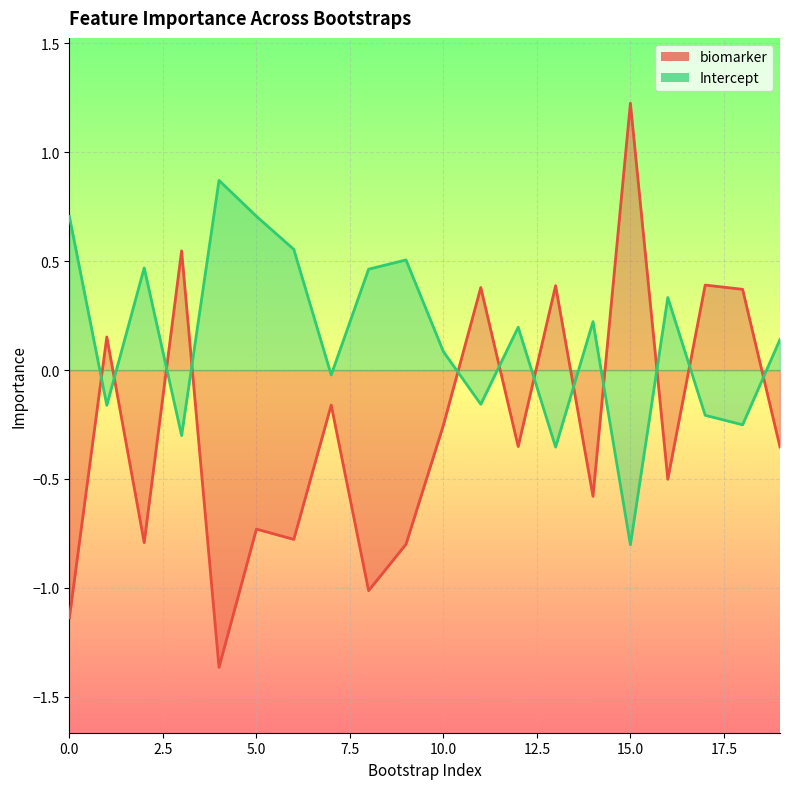

At how many categories does at least one series exceed 0?

19